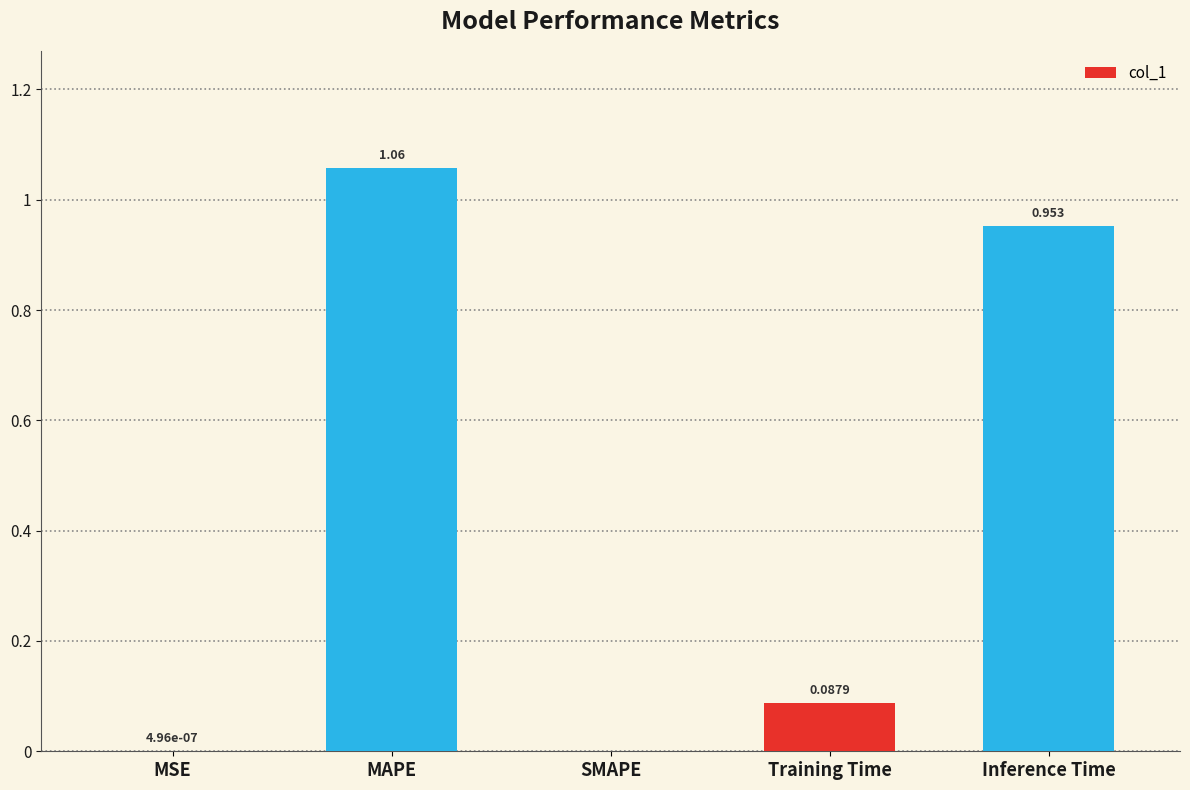

Which has a higher value, SMAPE or Inference Time?

Inference Time